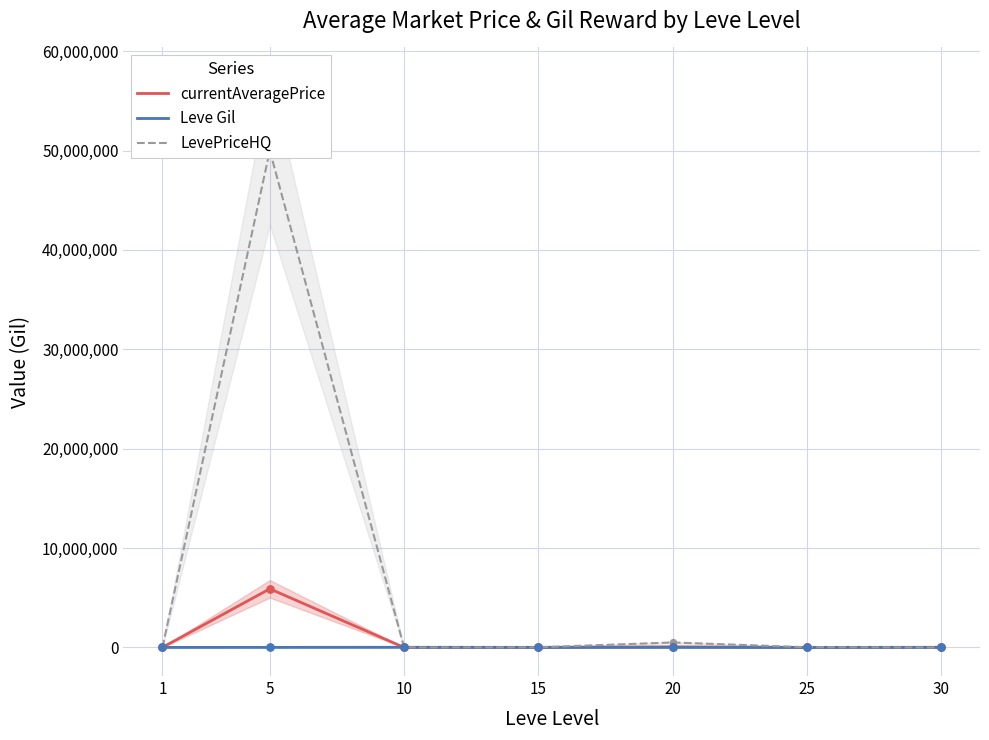

Which series reaches the maximum Y coordinate?

LevePriceHQ